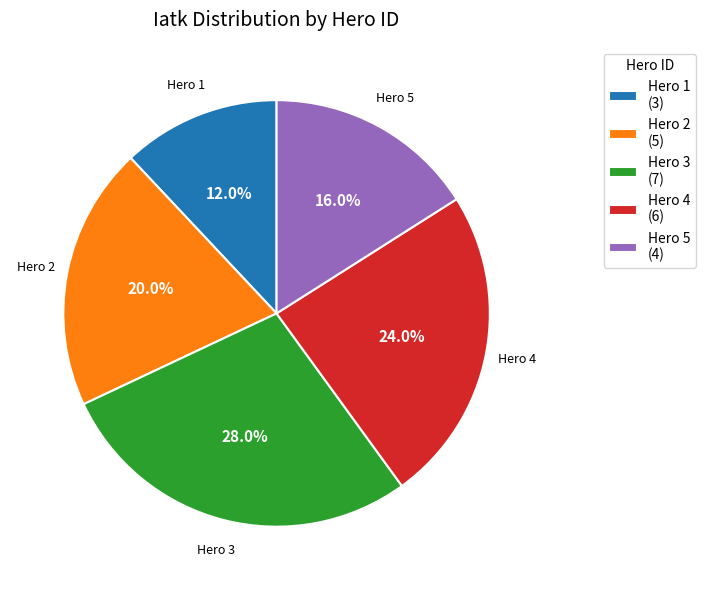

Is there any slice that represents more than half of the pie?

No